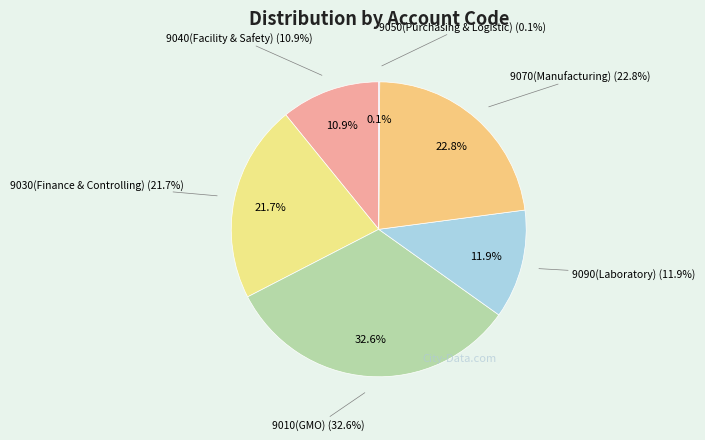

To the nearest percent, what is the difference between the 9010(GMO) and 9050(Purchasing & Logistic) slice percentages?

32%